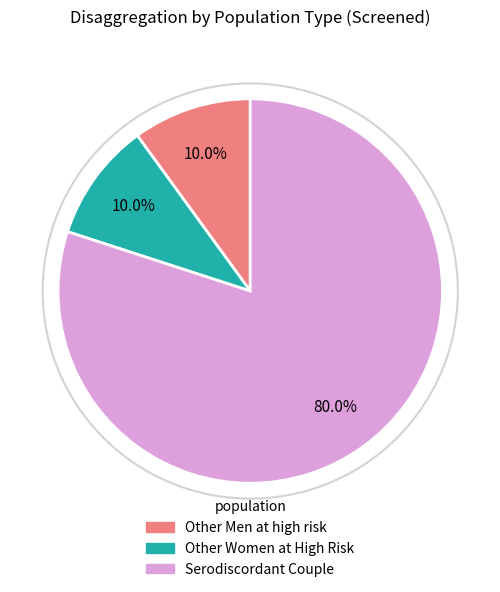

Which category has the biggest portion of the pie?

Serodiscordant Couple